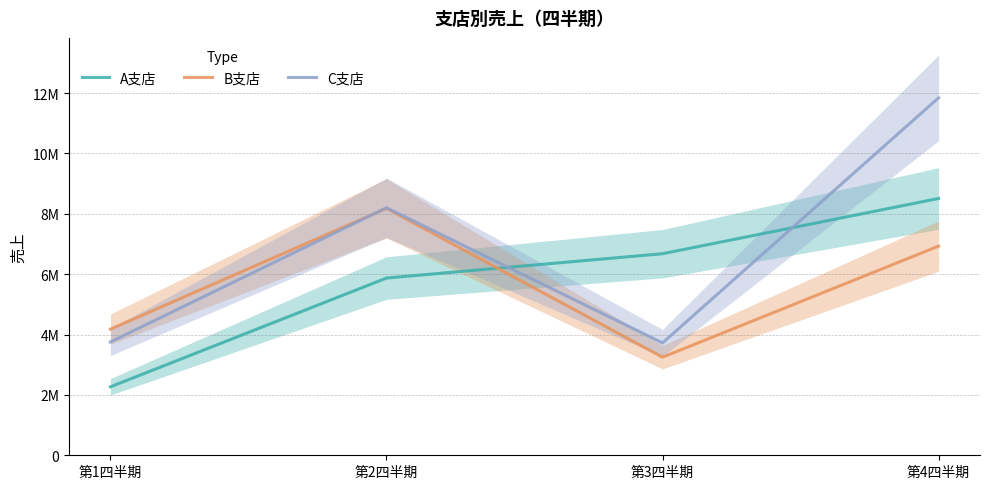

Does the chart have visible grid lines?

Yes